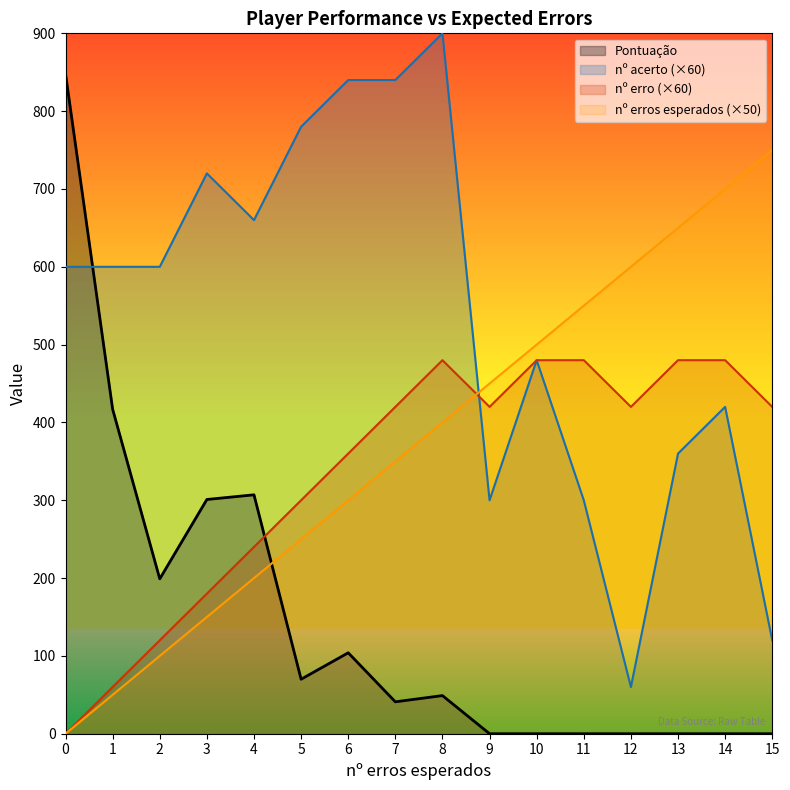

Which has a higher value, 6 or 4?

4